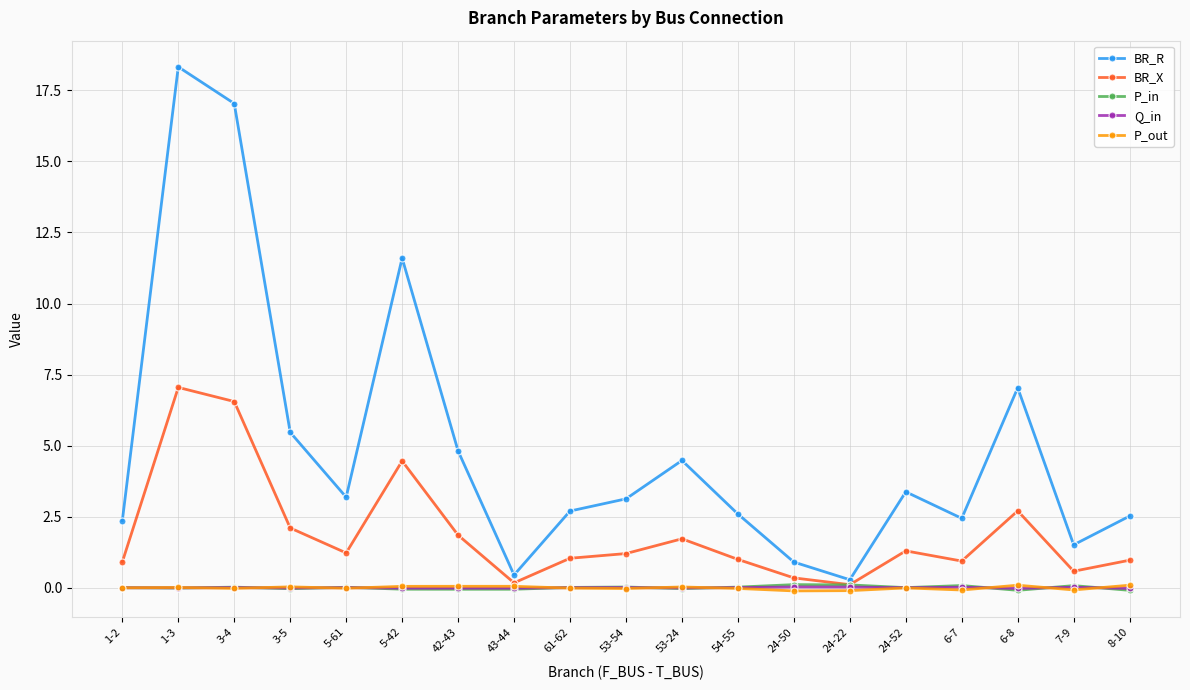

What is the label of the 17th point from the right?

3-4